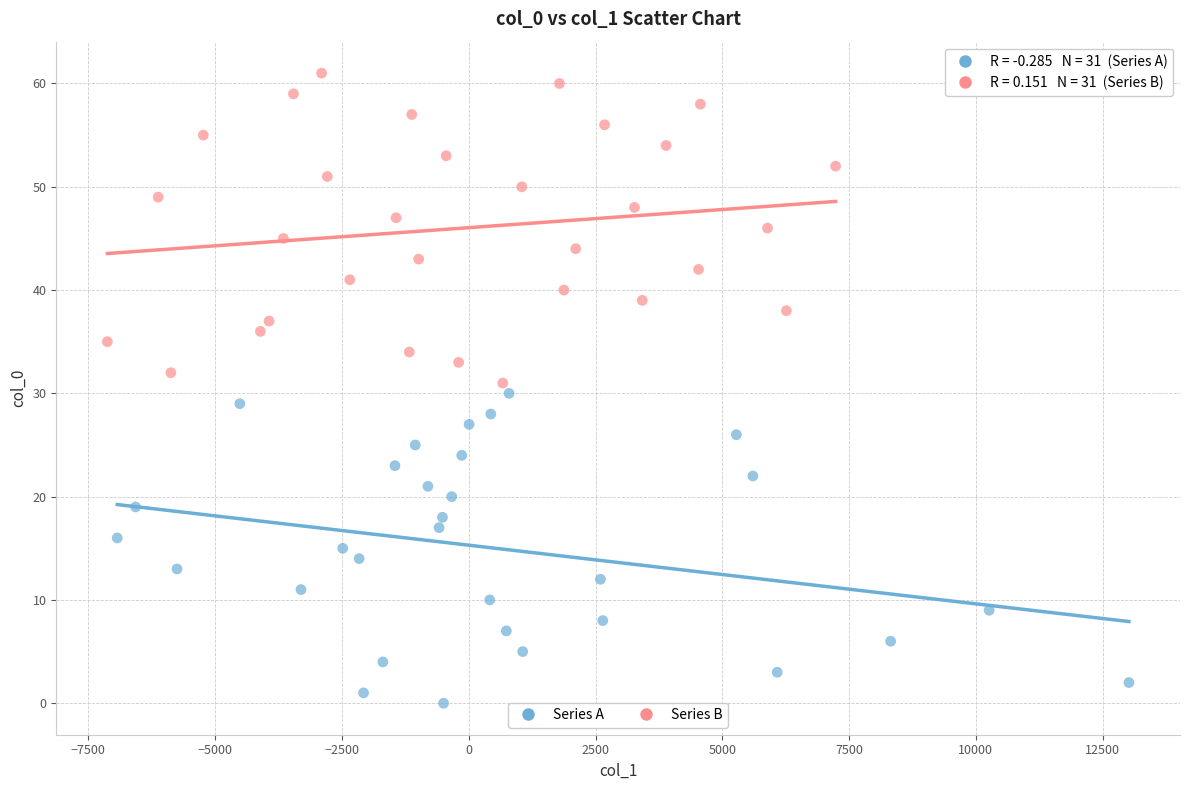

Which series contains the highest Y value?

Series B